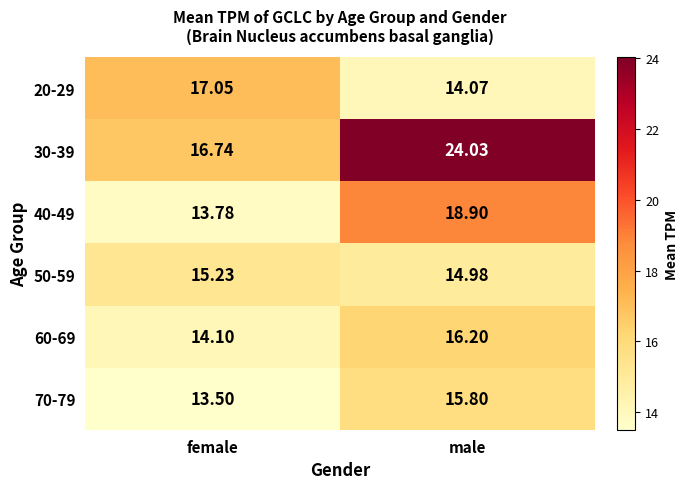

At which category does the chart reach its minimum across all series?

female